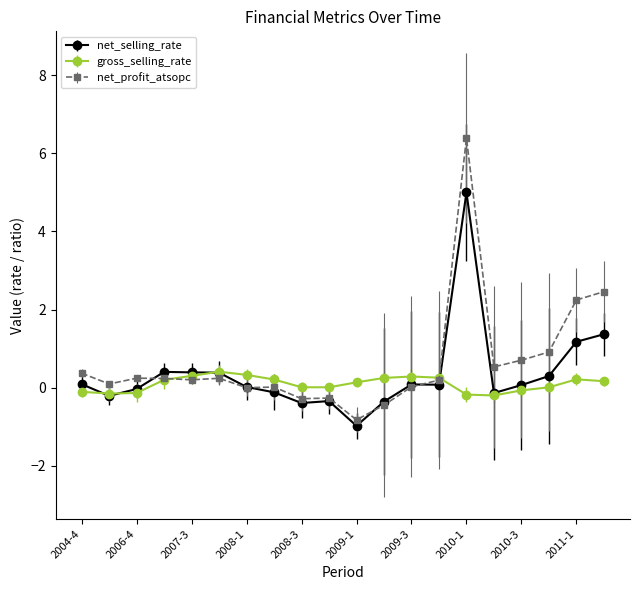

What is the minimum value shown in the chart?

-1.0